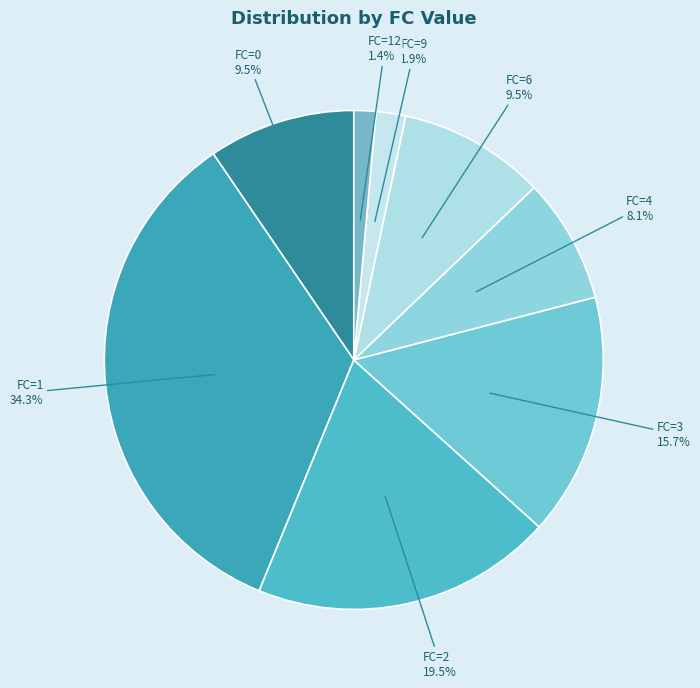

How many segments does this pie chart have?

8